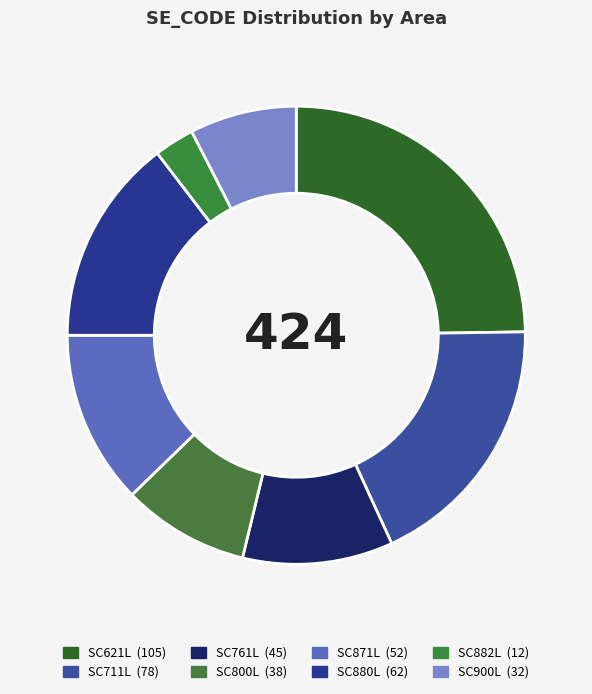

Does any single category account for the majority?

No